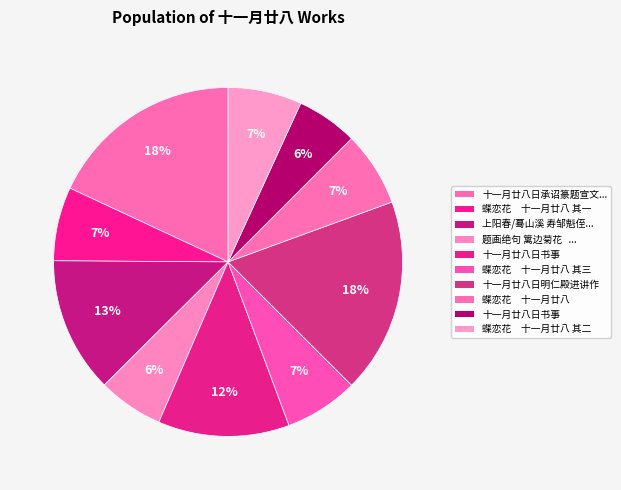

To the nearest percent, what is the average slice percentage?

10%